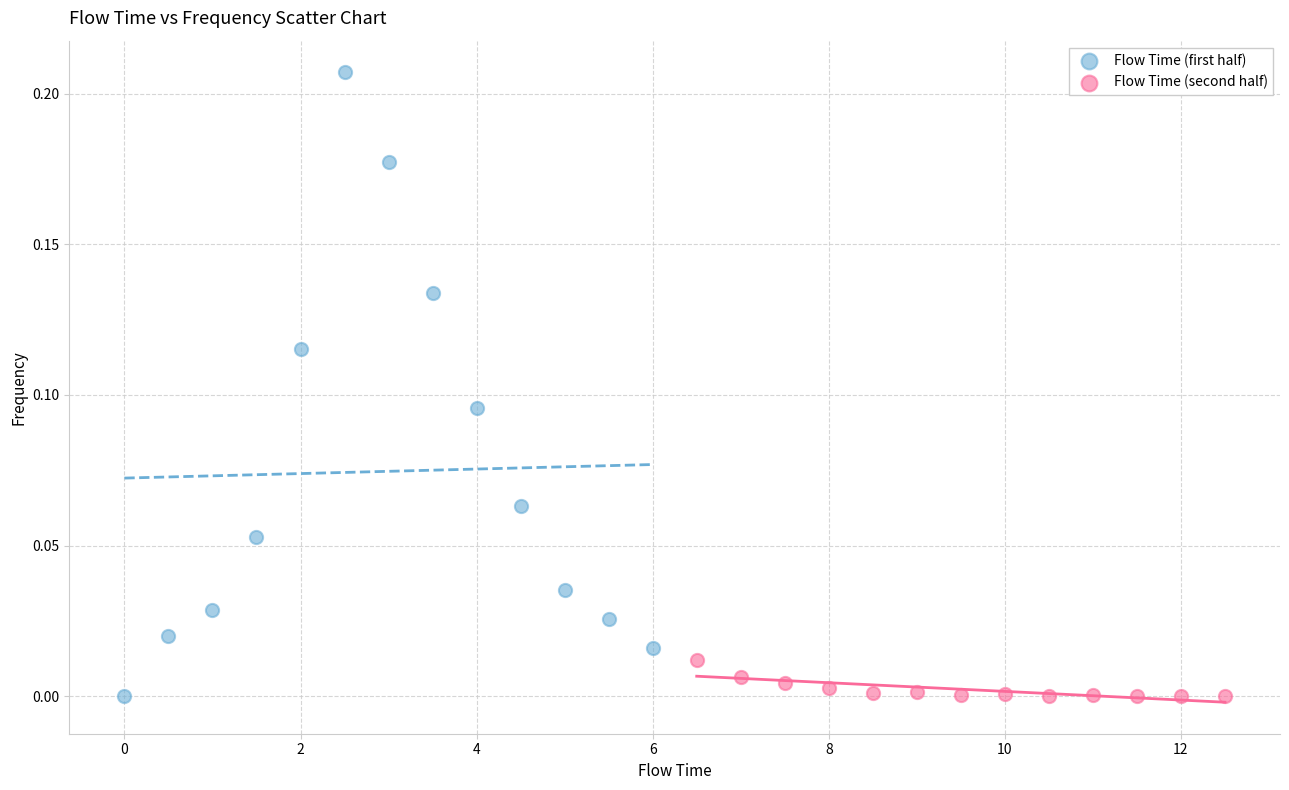

Which series contains the highest Y value?

Flow Time (first half)